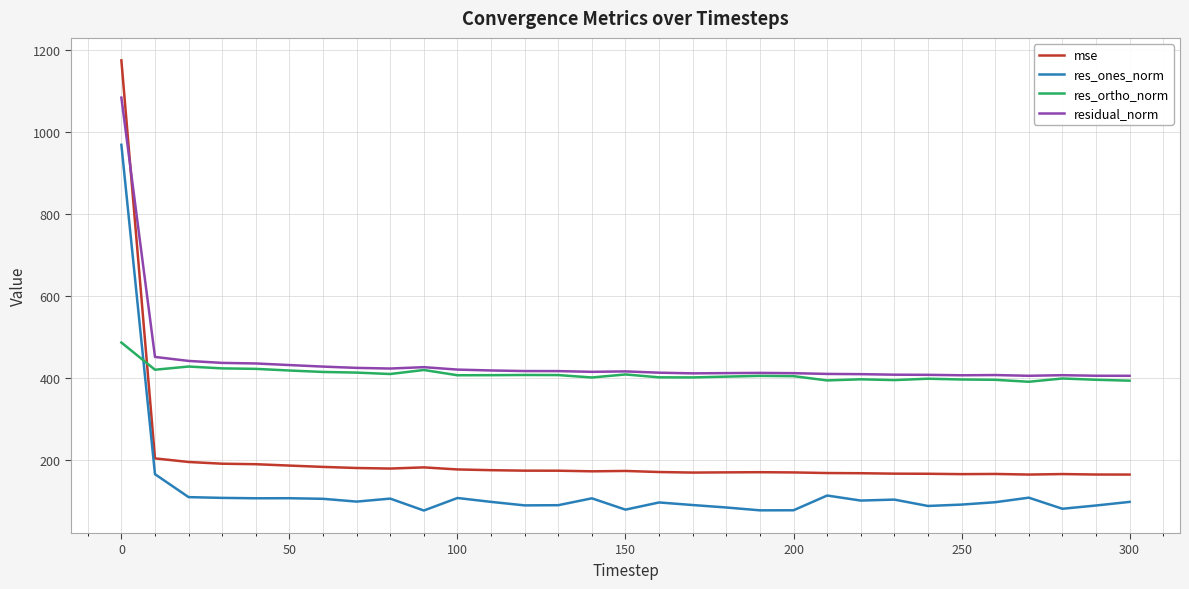

What is the highest value of the residual_norm series?

1083.8